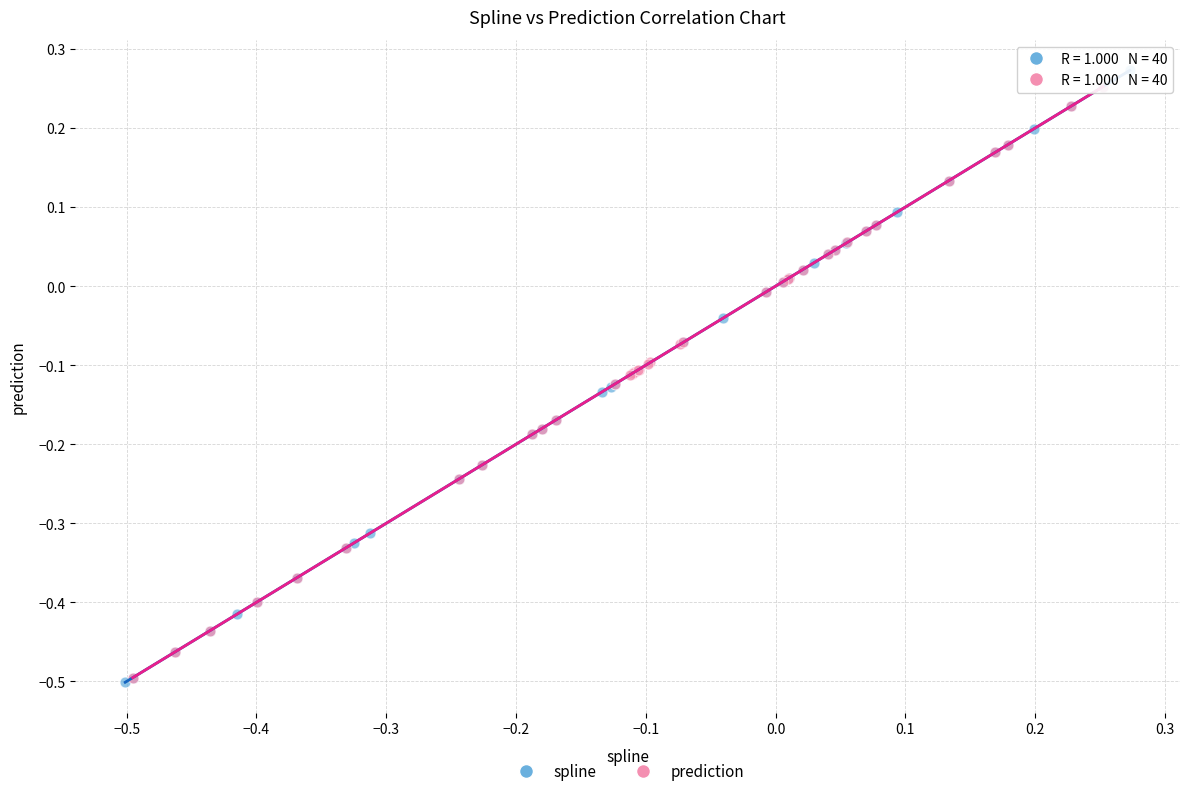

Which series has the largest Y range (max minus min)?

spline